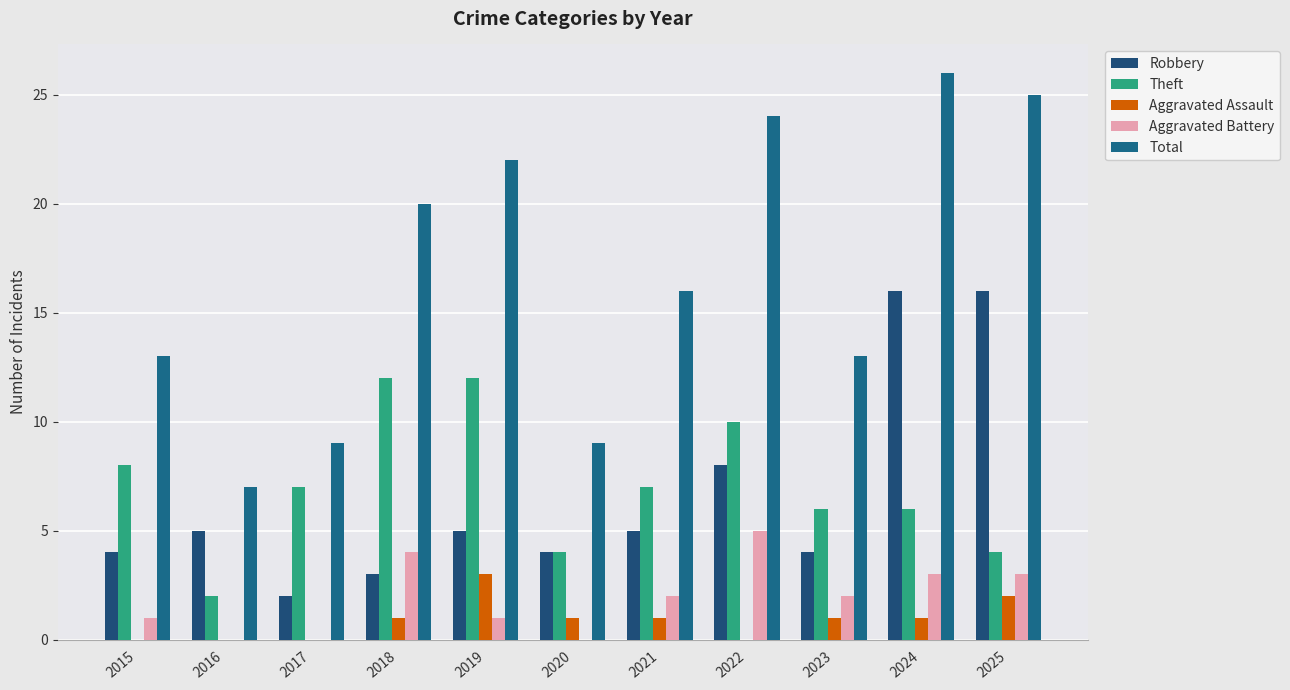

How many groups of bars are there?

11